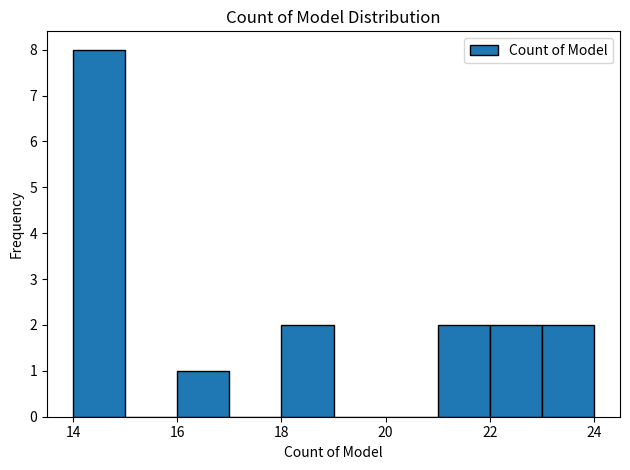

How tall is the bar that spans 23 to 24 on the x-axis? The values are not printed on the chart, so give them approximately, as read against the axis.

2